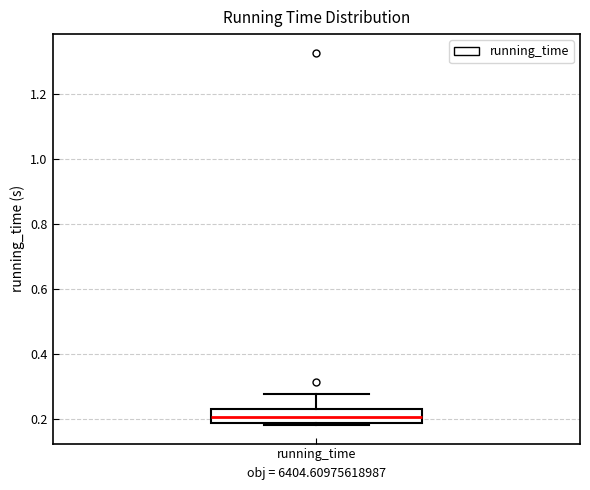

Where is the lower edge of the box for running_time on the y-axis? The values are not printed on the chart, so give them approximately, as read against the axis.

0.18